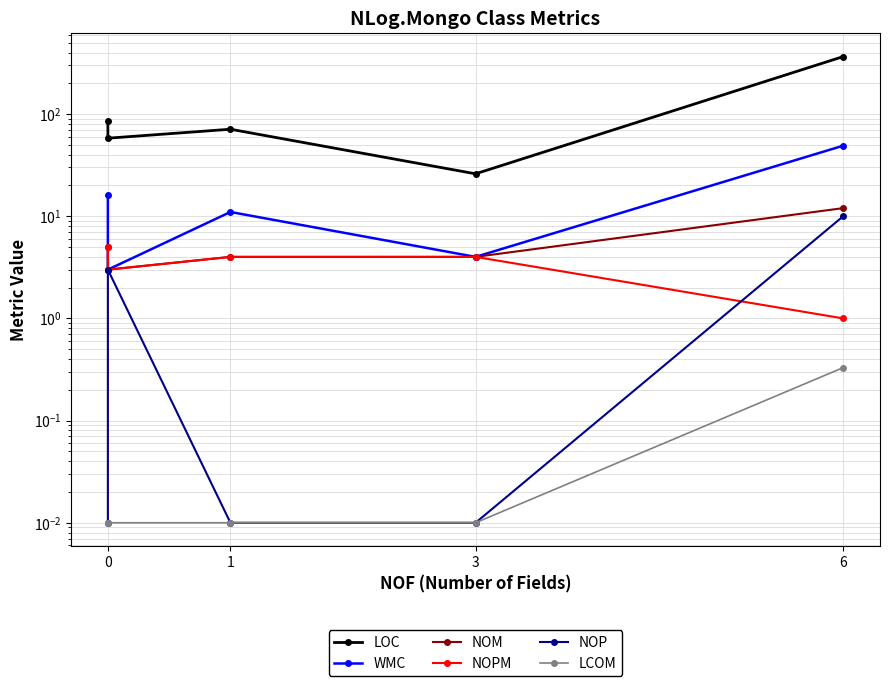

True or false: NOPM has more than 1 interior local peaks.

False